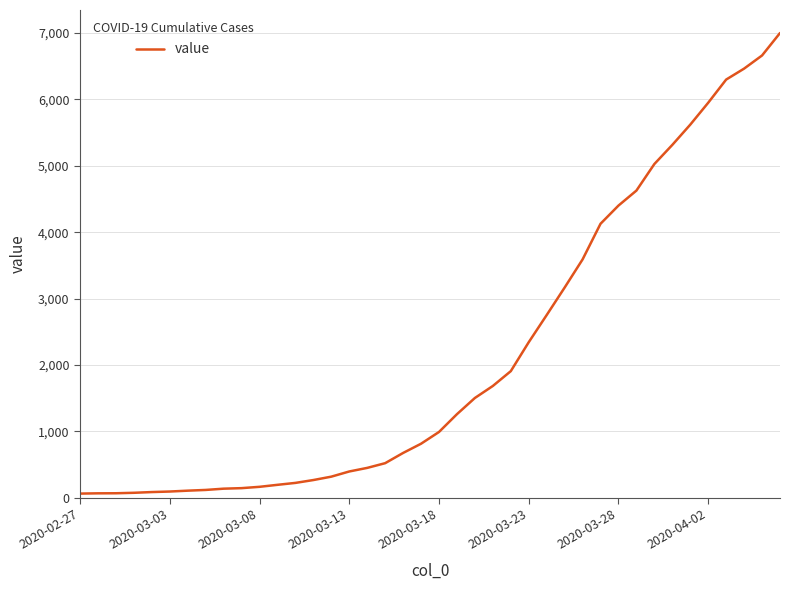

What is the difference between the maximum and minimum values?

6937